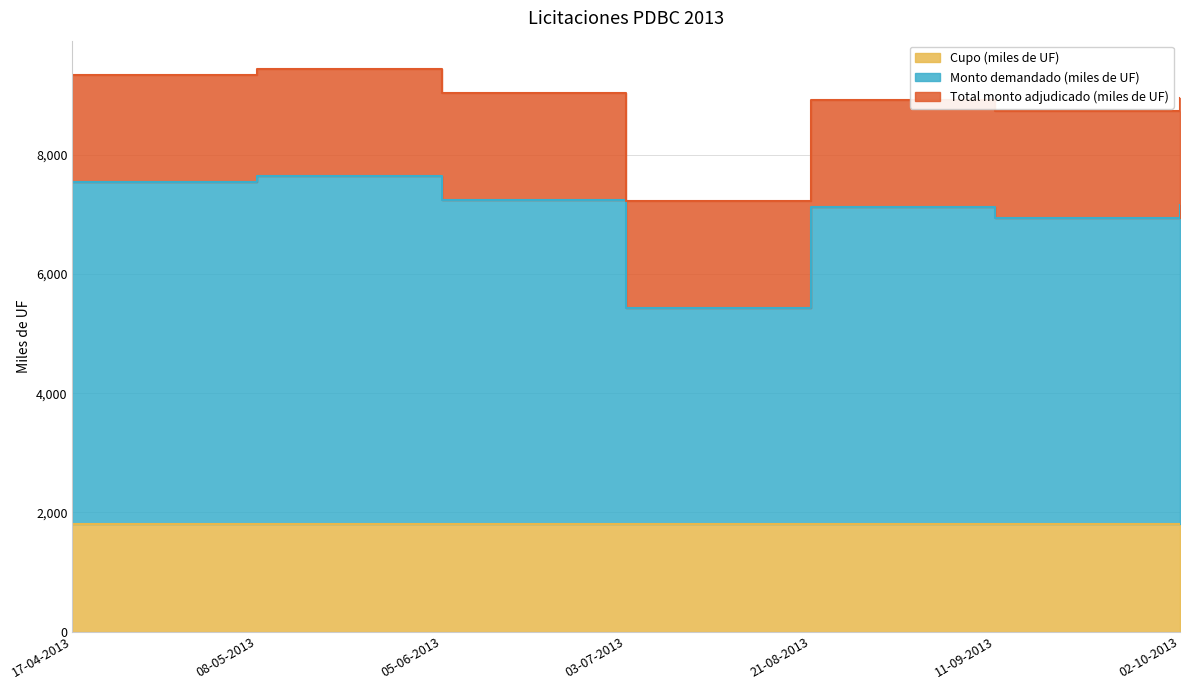

What is the difference between the second highest and minimum values in the Monto demandado (miles de UF) series?

2115